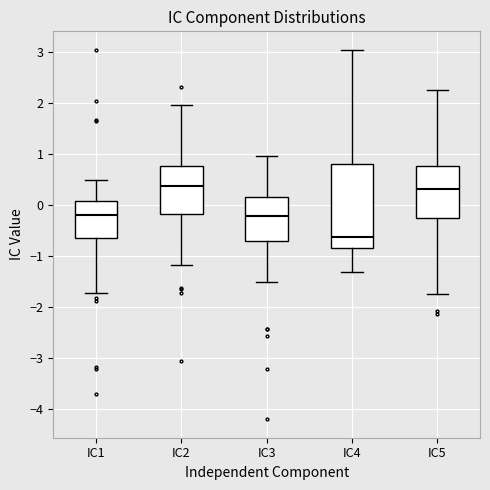

Where does the upper whisker of the box for IC2 end on the y-axis? The values are not printed on the chart, so give them approximately, as read against the axis.

2.0